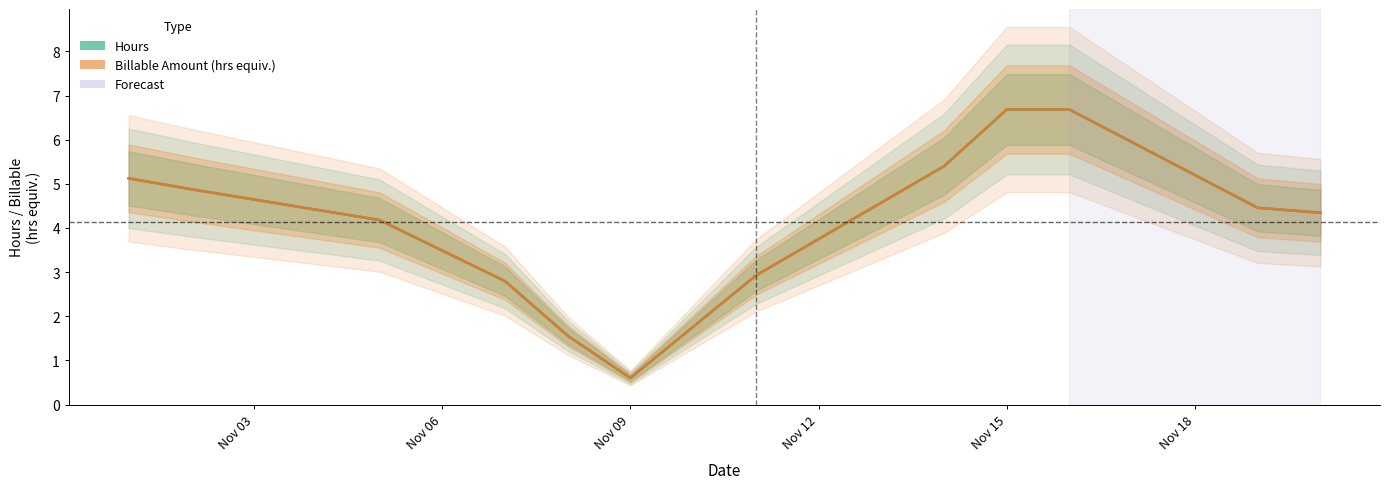

What is the minimum value for Billable Amount (hrs equiv.)?

0.6